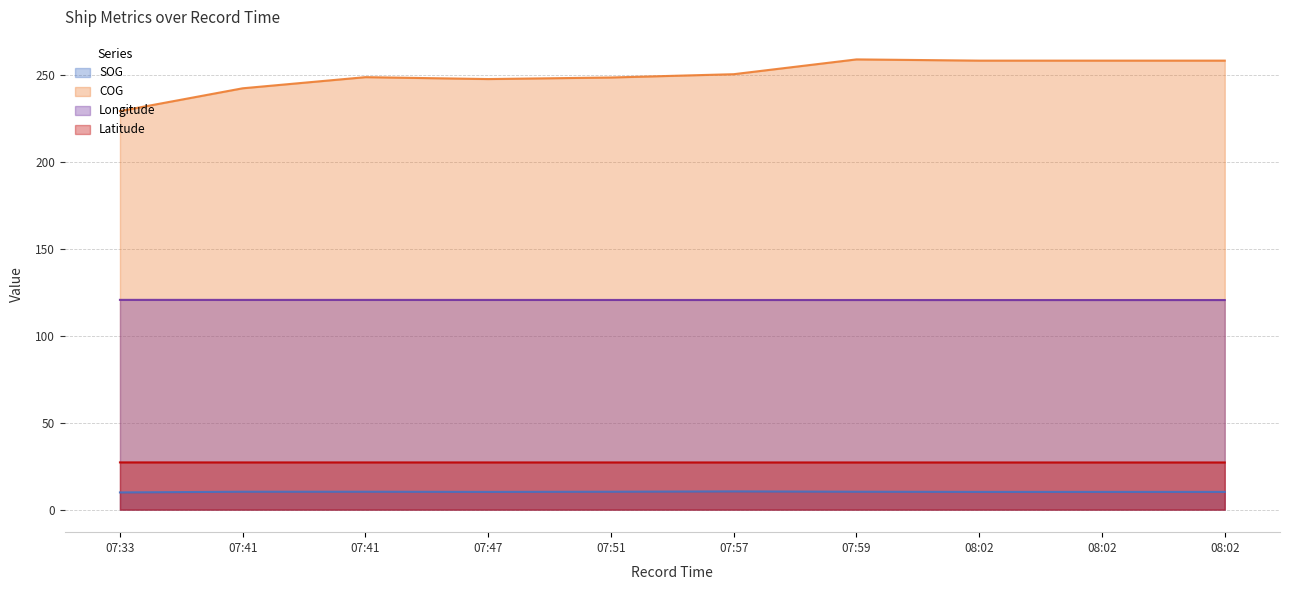

True or false: COG and Longitude intersect in this chart.

False